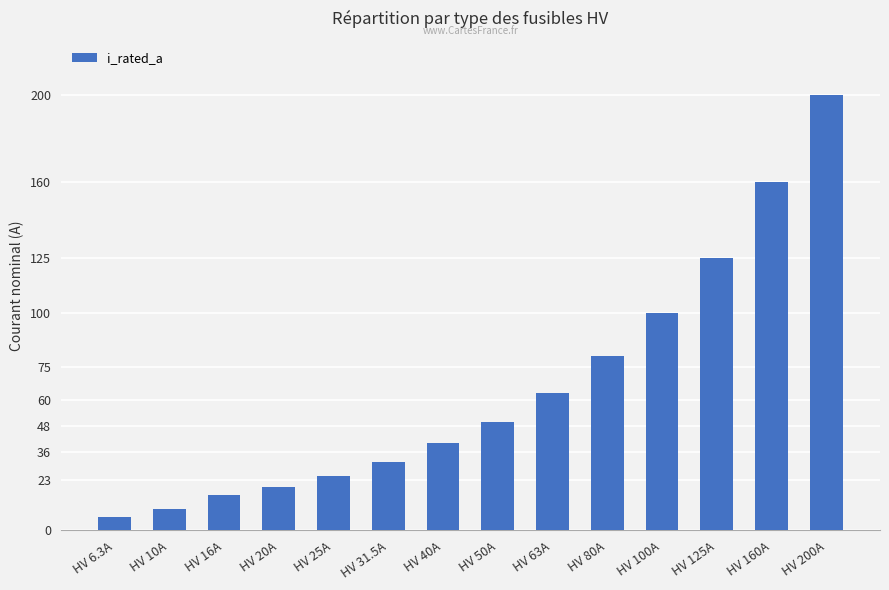

The chart shows a value of 10.0 at HV 10A. True or false?

True